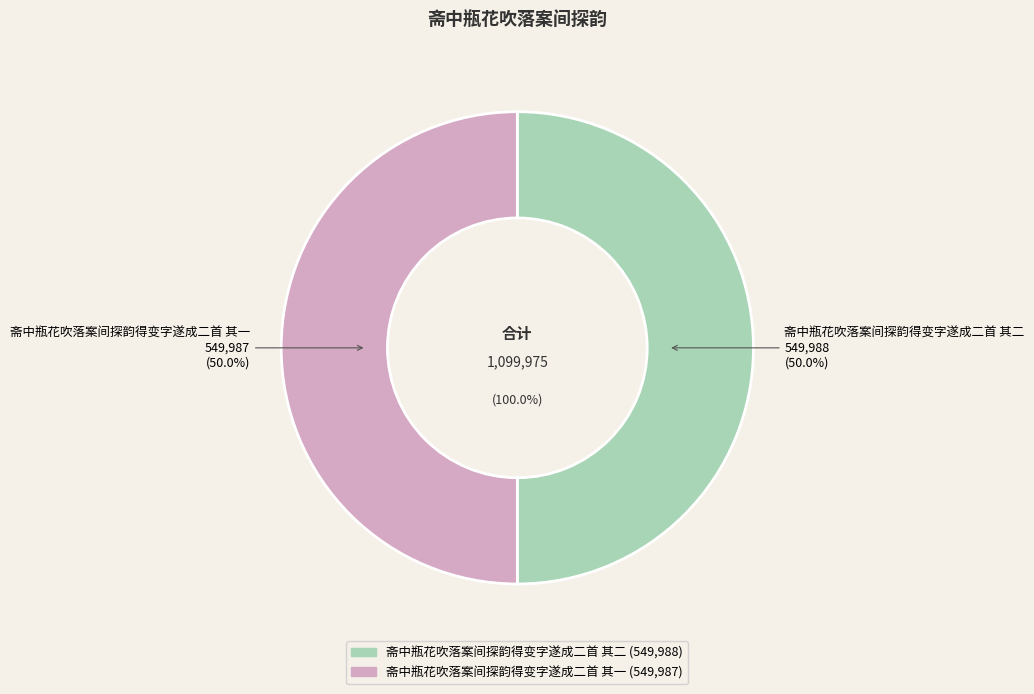

How many slices are in this pie chart?

2